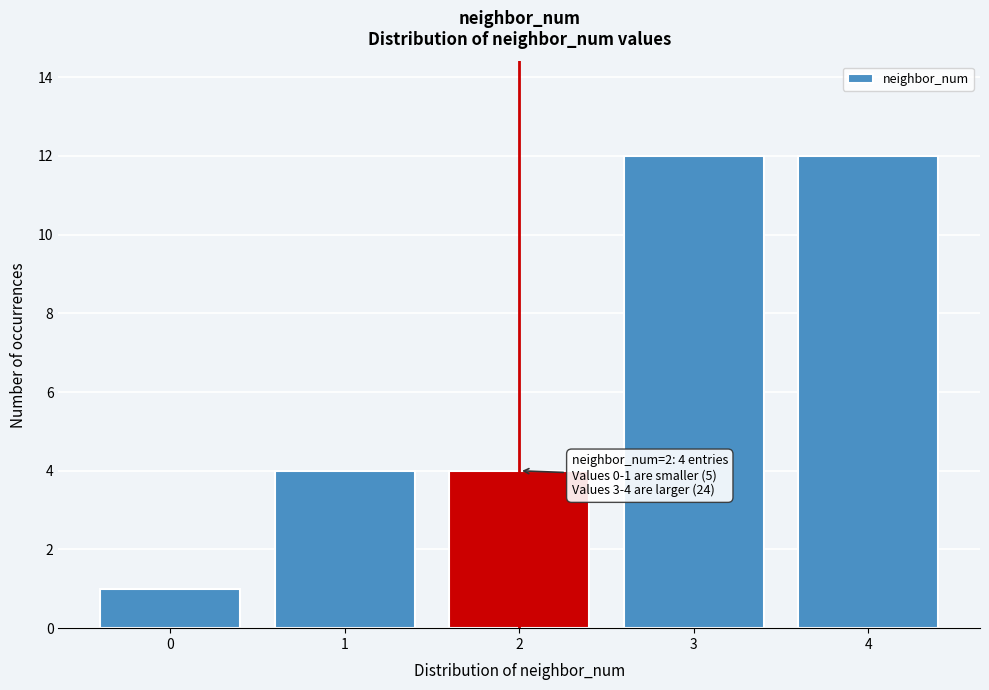

Reading right to left, extract all data points from this chart.

12	12	4	4	1